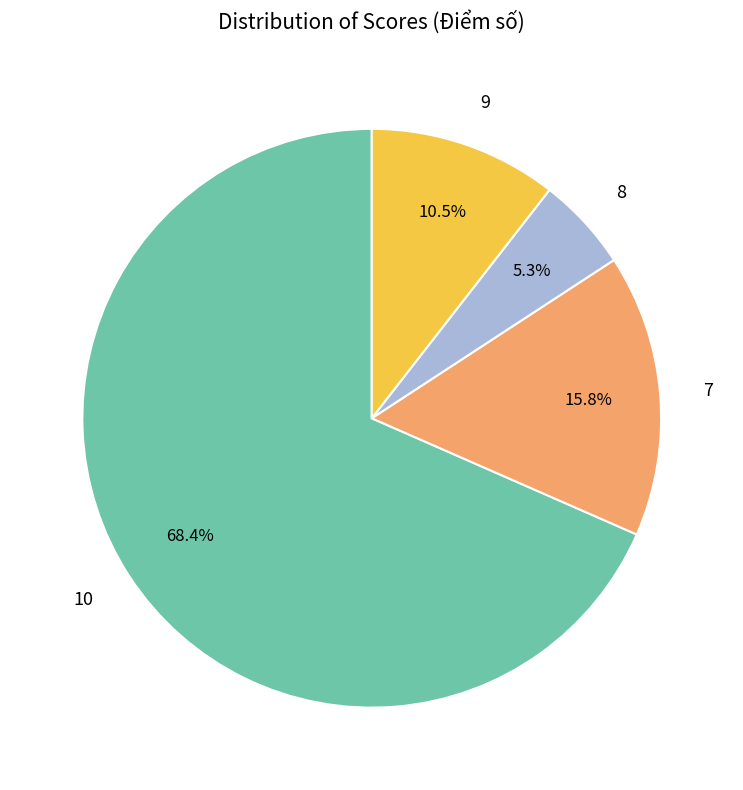

Which category accounts for the majority?

10